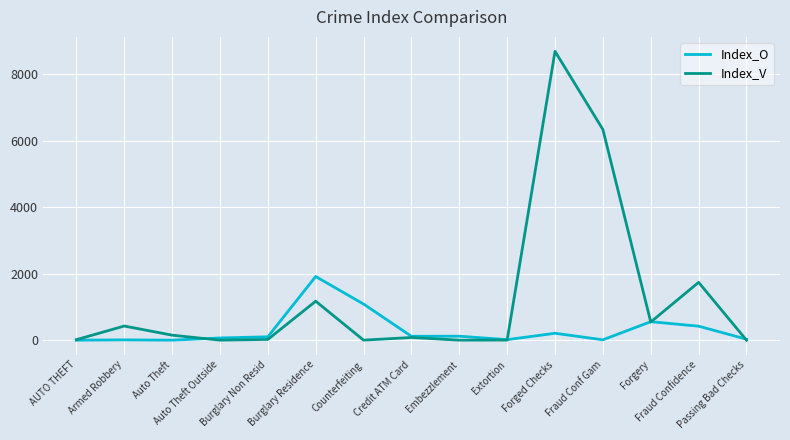

In Index_O, how many points are higher than both neighbors (excluding endpoints)?

5